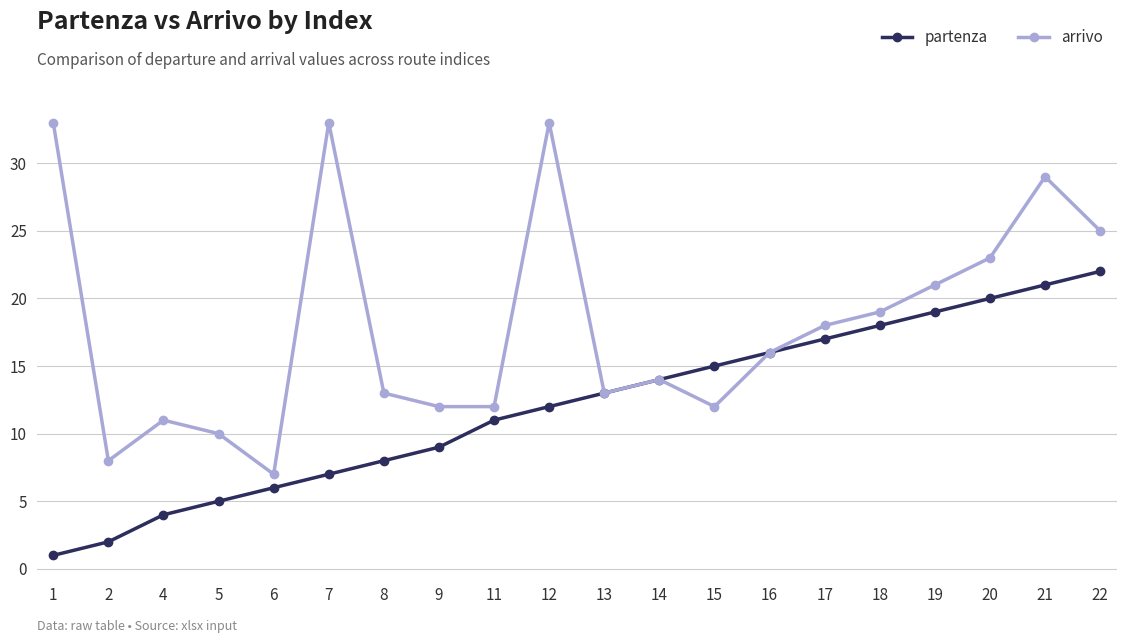

Read the partenza value at 11.

11